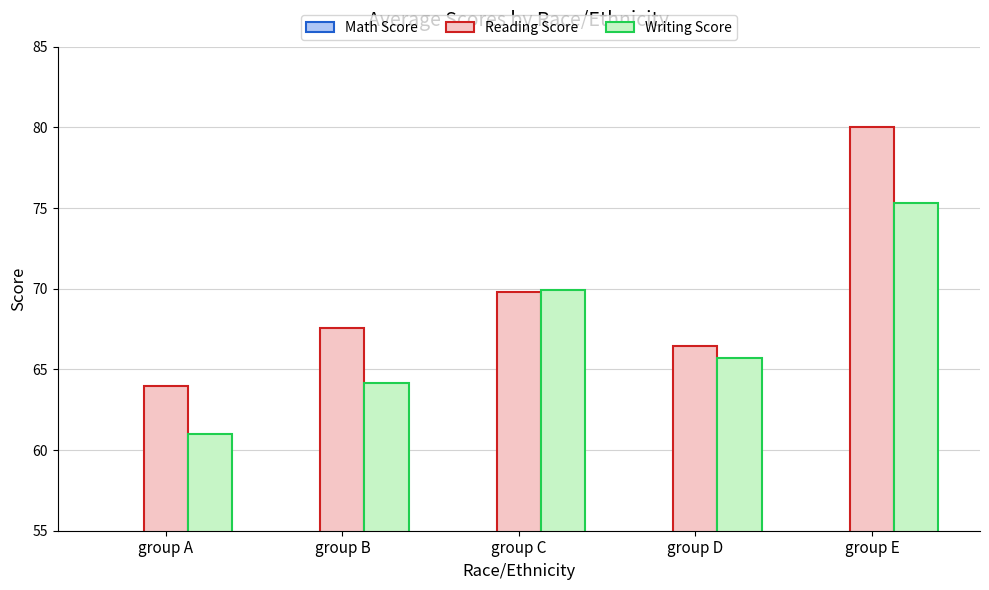

Reading left to right, list all the values displayed in this chart.

Math Score: 6.2	6.1	6.7	6.0	7.8
Reading Score: 64.0	67.6	69.8	66.5	80.0
Writing Score: 61.0	64.2	69.9	65.7	75.3